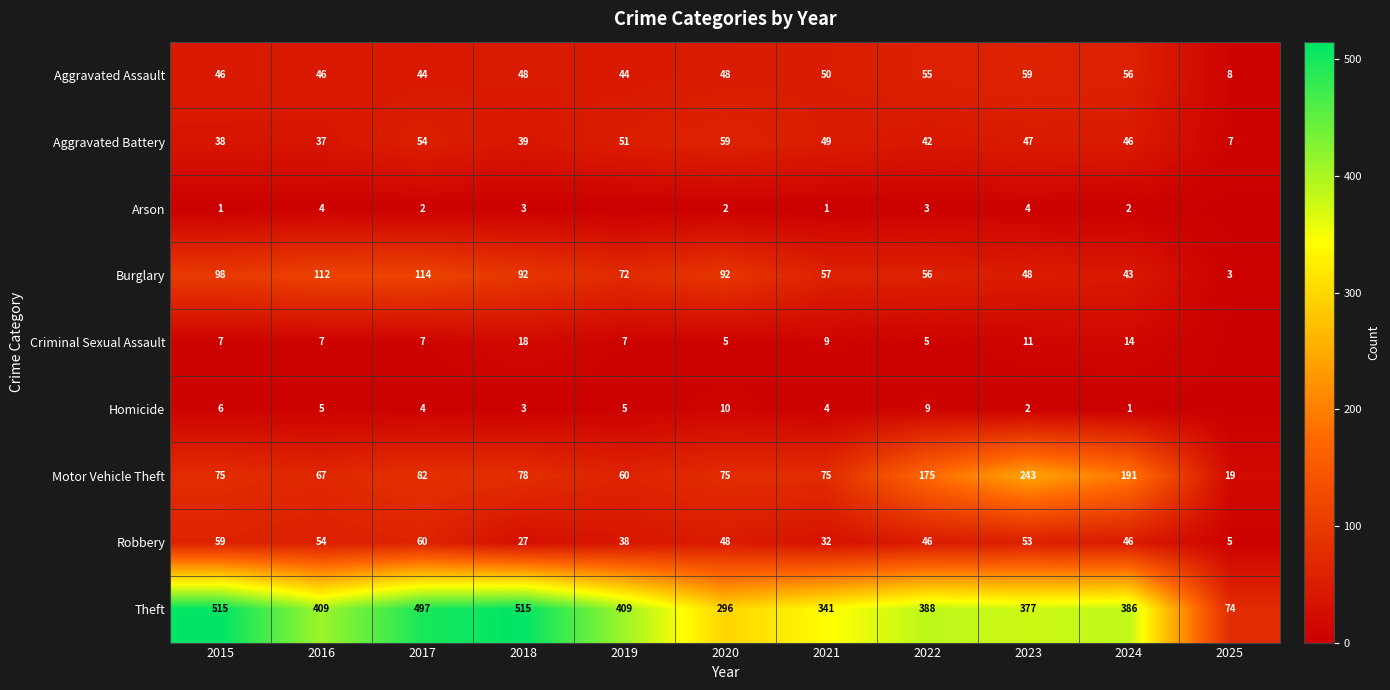

What is the spread (max minus min) of values at 2018?

512